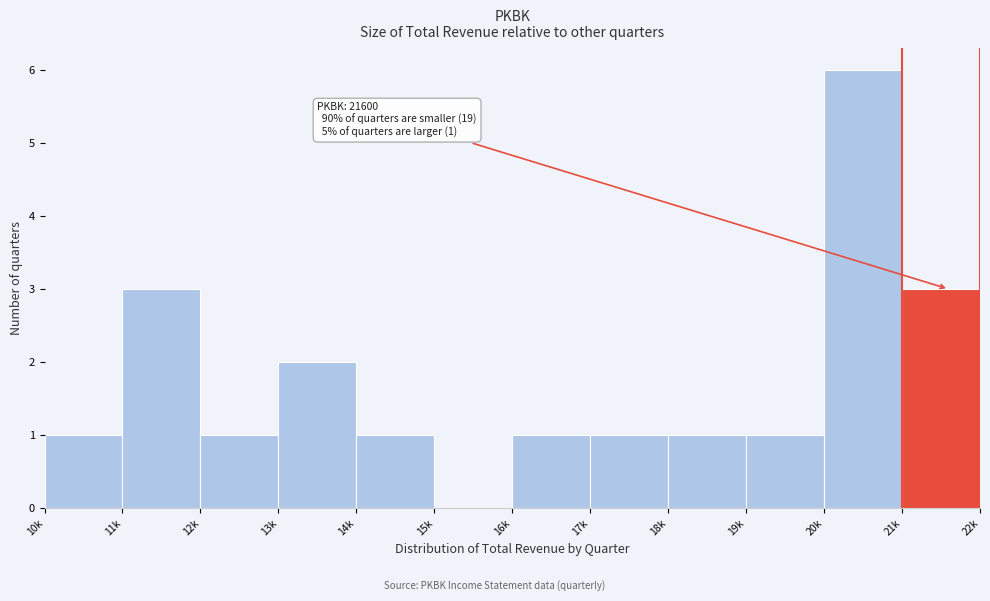

Reading left to right, what are all the values shown in this chart?

10k=1	11k=3	12k=1	13k=2	14k=1	15k=0	16k=1	17k=1	18k=1	19k=1	20k=6	21k=3